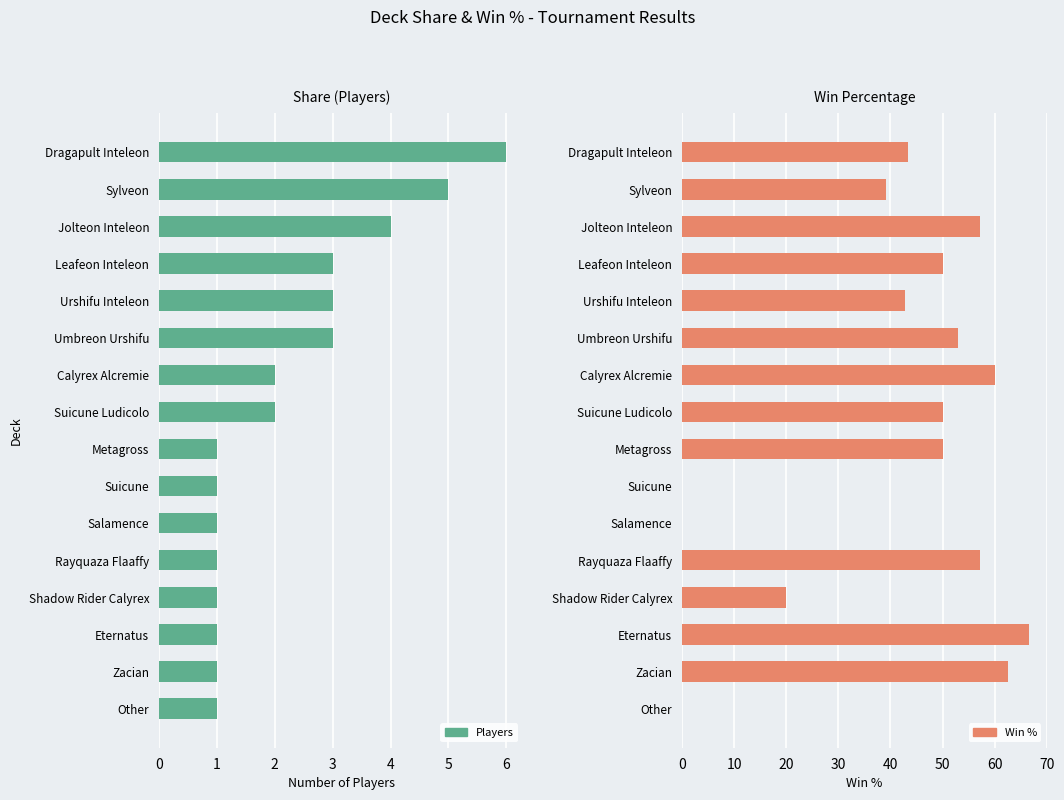

Which series has the widest spread of values?

Win %